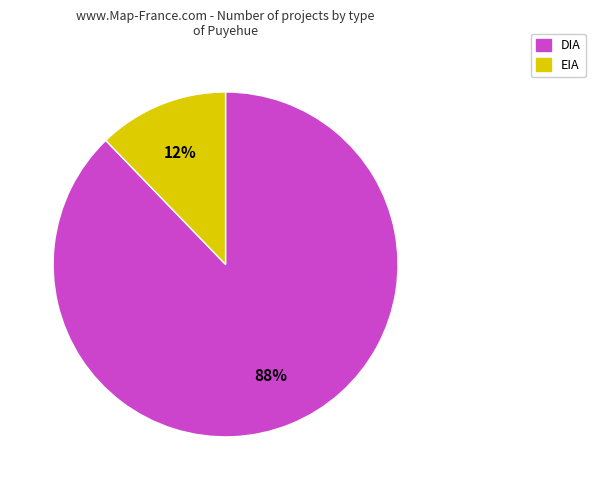

The EIA slice represents 1% of the pie. True or false?

False